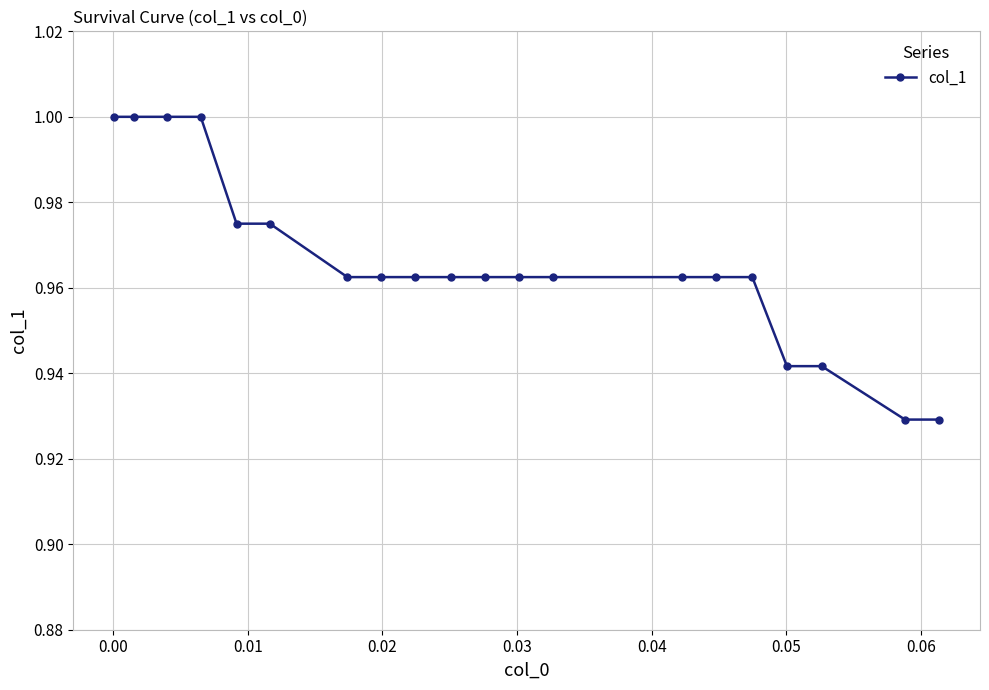

How many lines are shown in the chart?

1